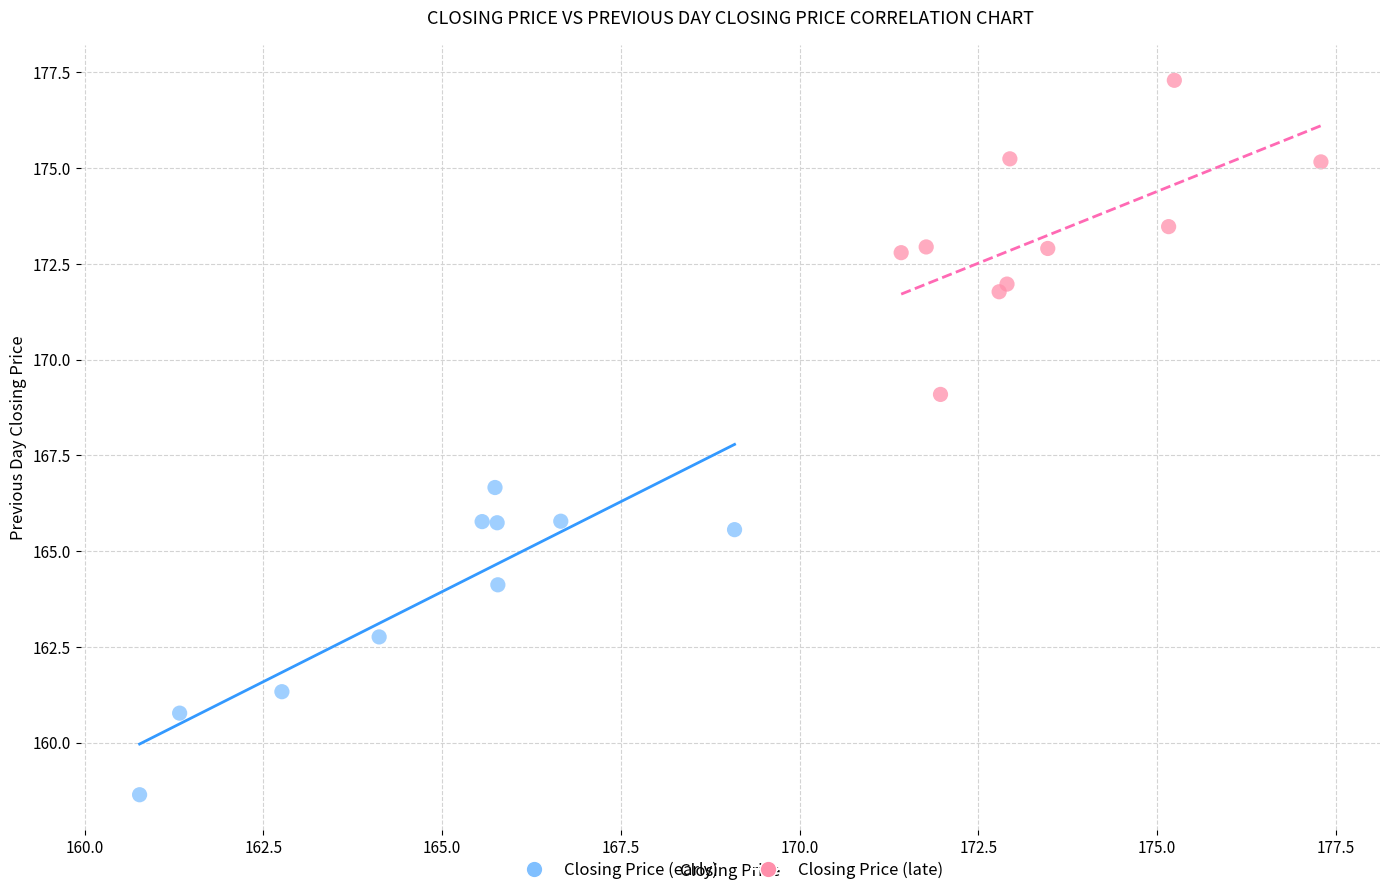

What are all the series names shown in the legend?

Closing Price (early), Closing Price (late)